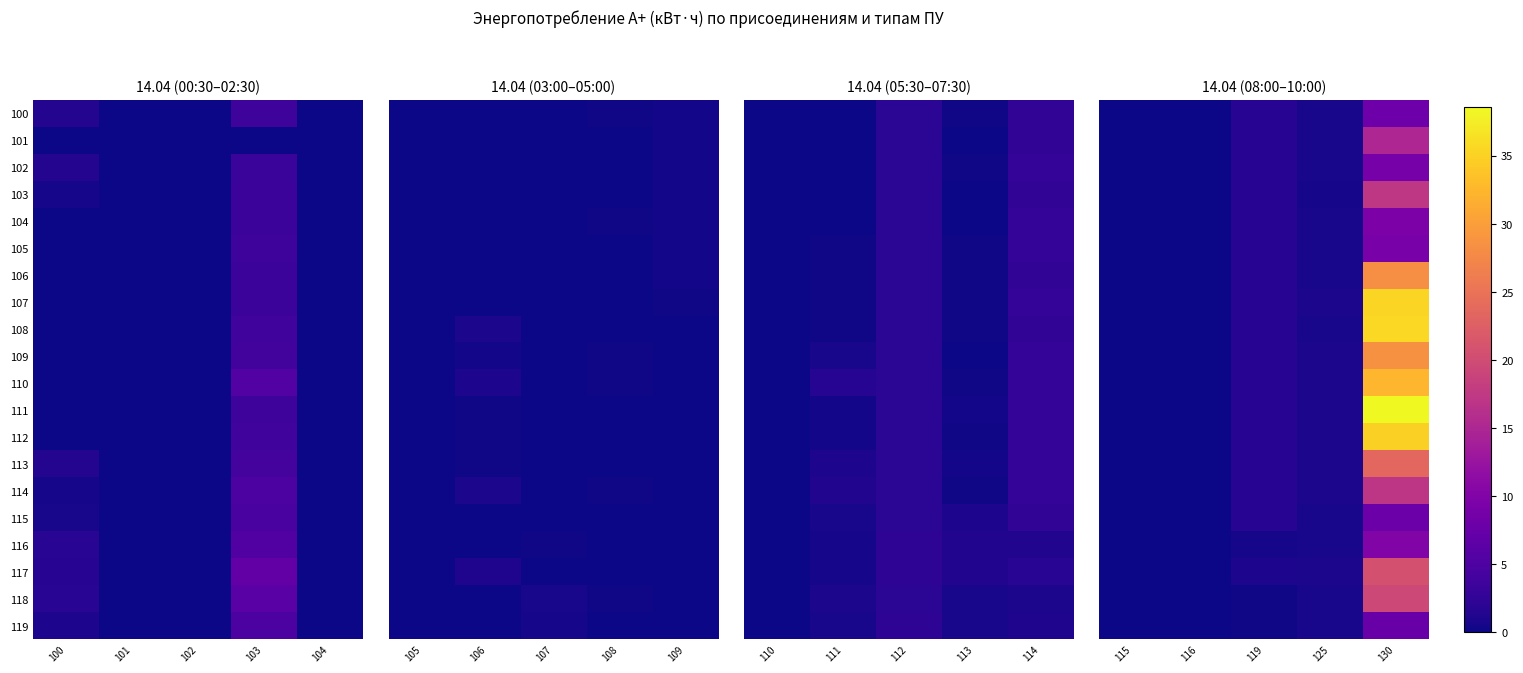

The 112 series shows 1.1 at 125. True or false?

False